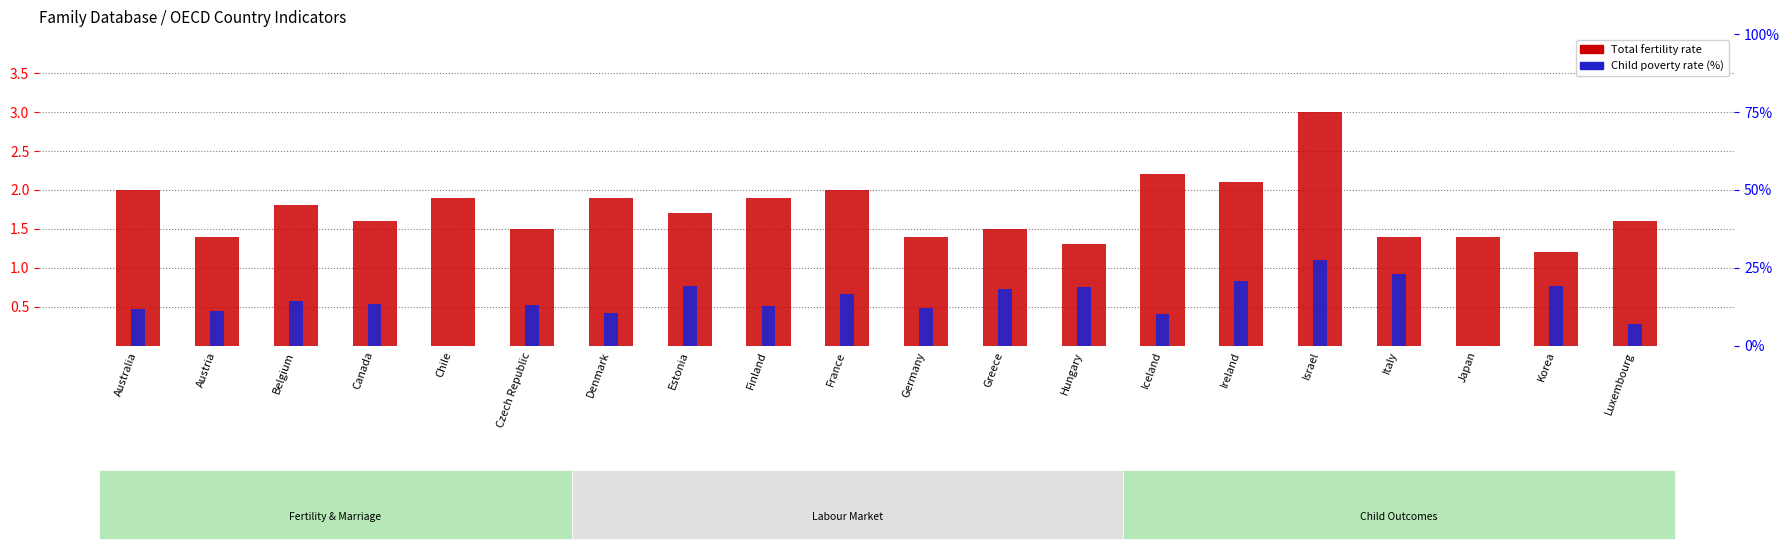

Rank the categories by Child poverty rate value from lowest to highest.

Chile, Japan, Luxembourg, Iceland, Denmark, Austria, Australia, Germany, Finland, Czech Republic, Canada, Belgium, France, Greece, Hungary, Estonia, Korea, Ireland, Italy, Israel